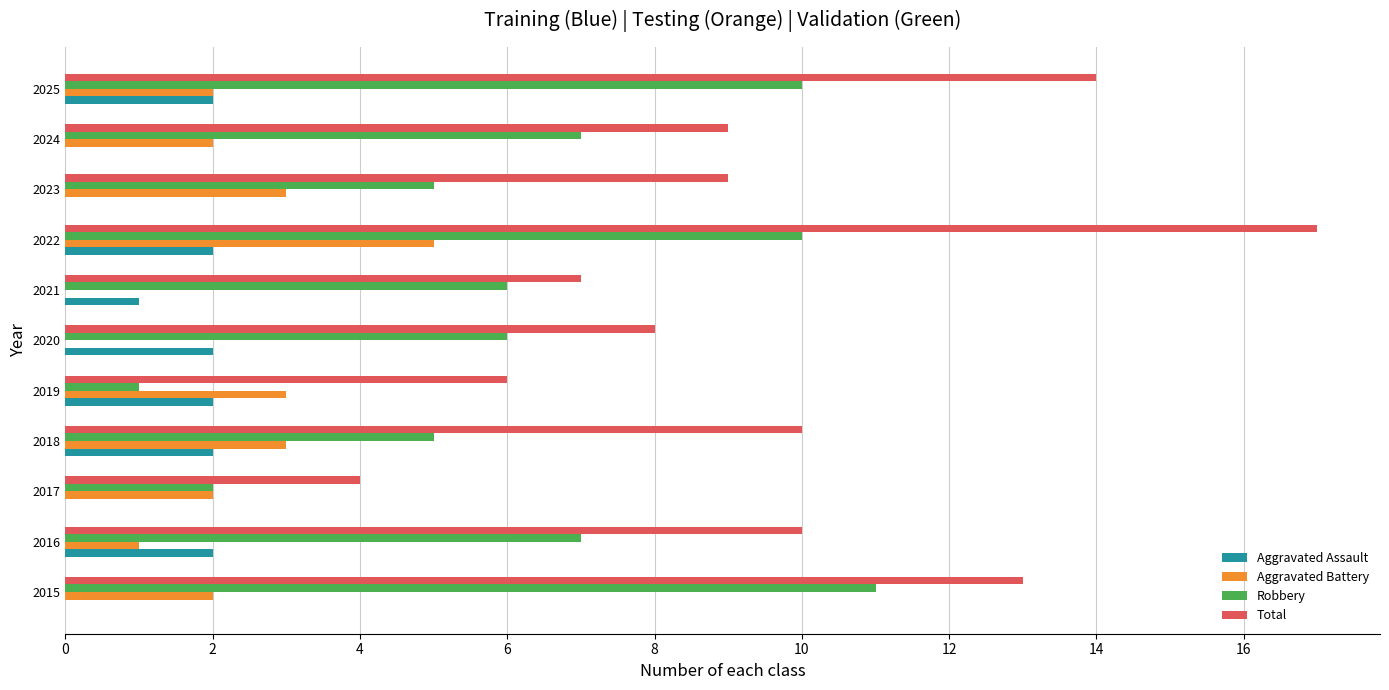

The value of Aggravated Battery at 2018 is 3. True or false?

True